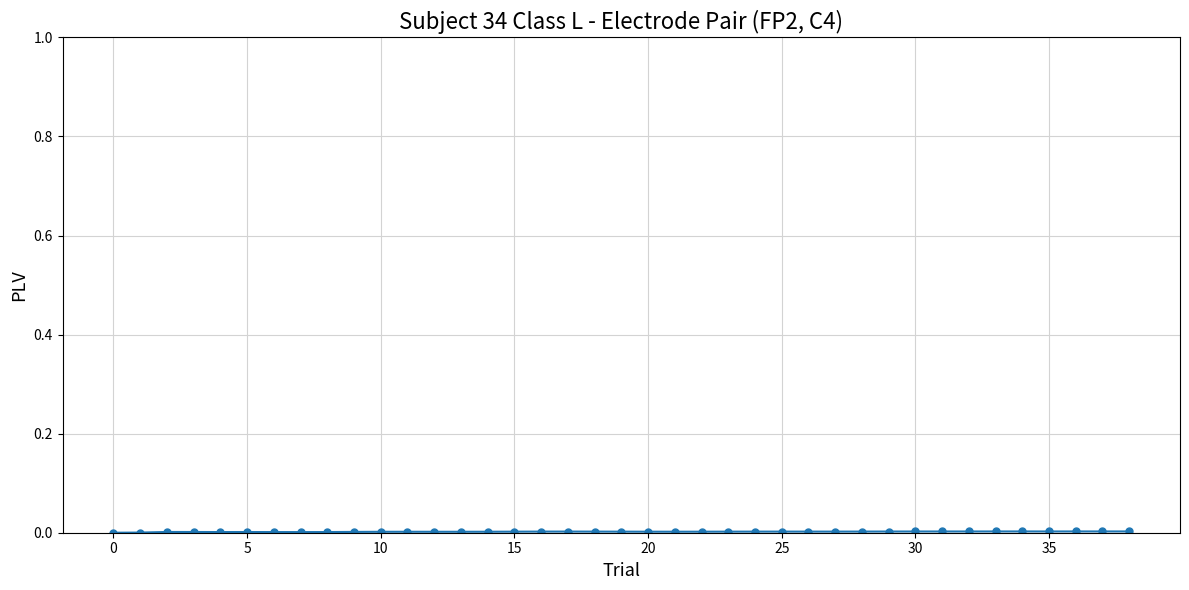

True or false: the data has more than 0 interior local peaks.

True